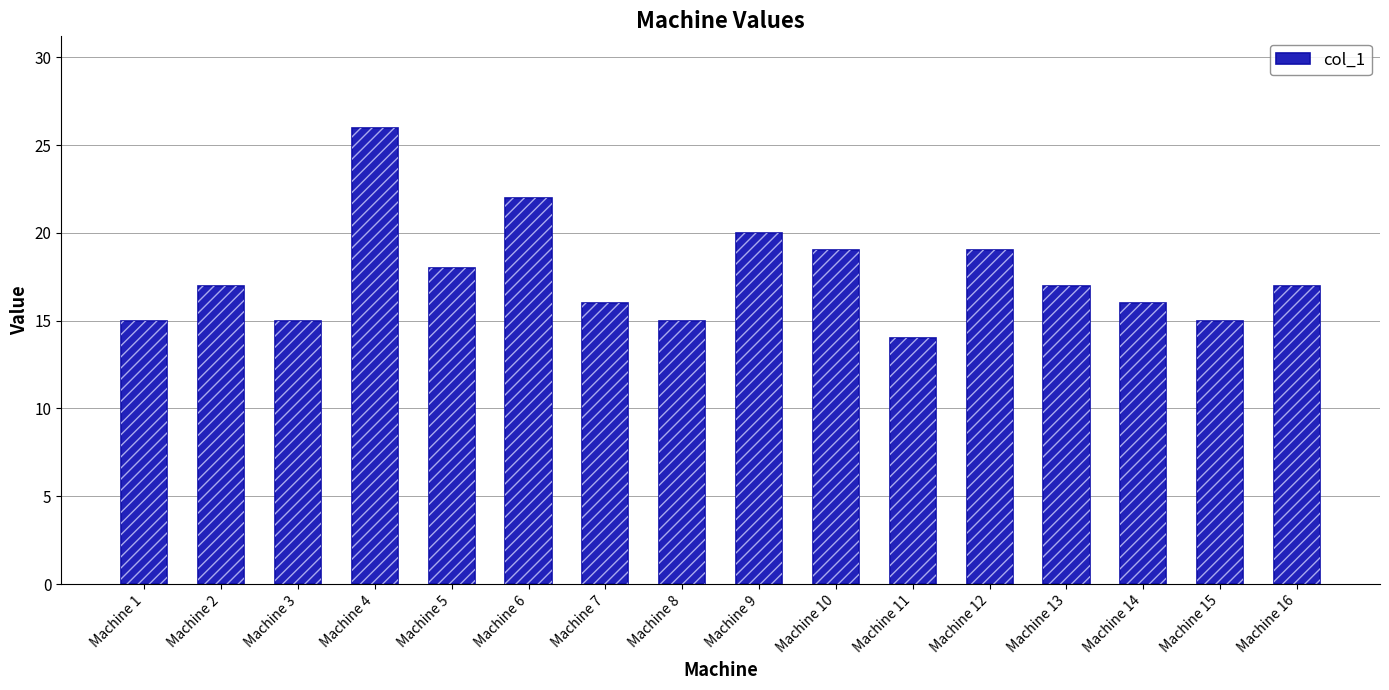

How many data points are above 17?

6